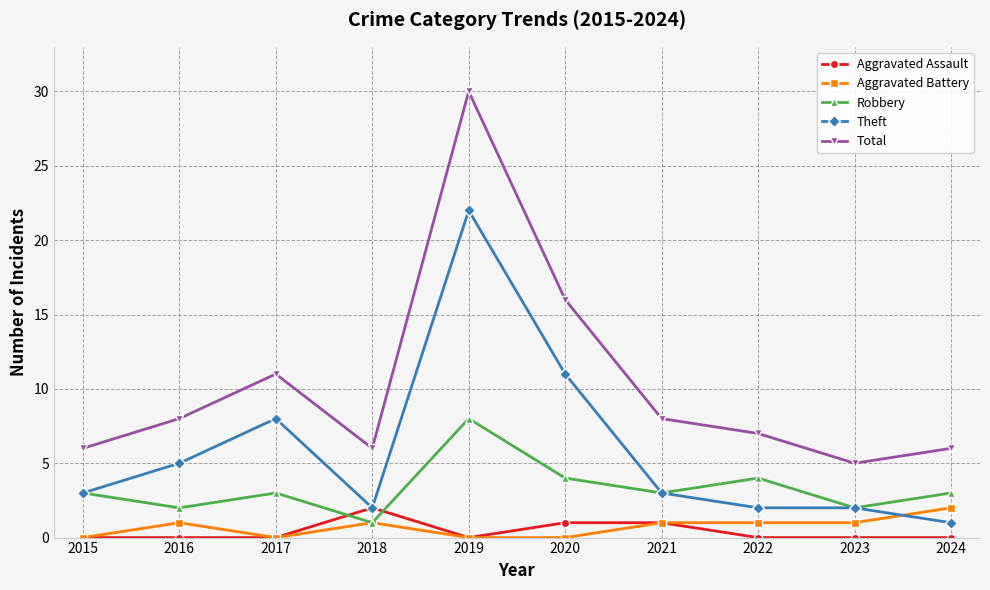

What is the value of the Aggravated Battery point at the 4th from the left?

1